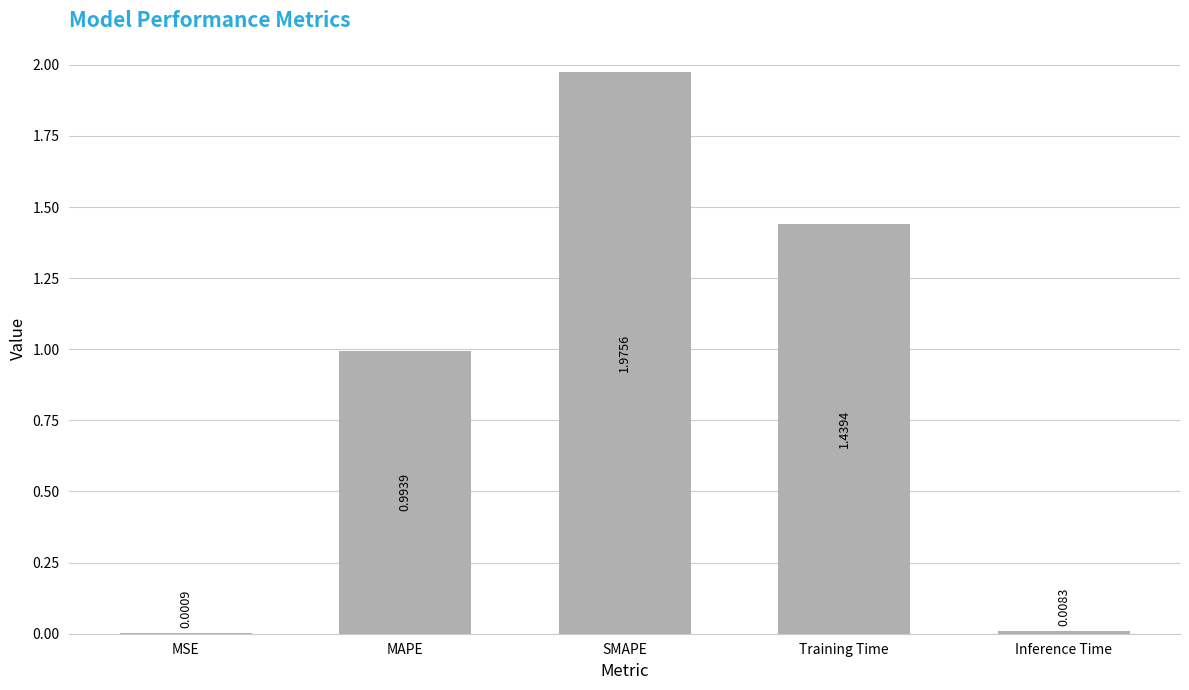

Which has a higher value, MAPE or Inference Time?

MAPE